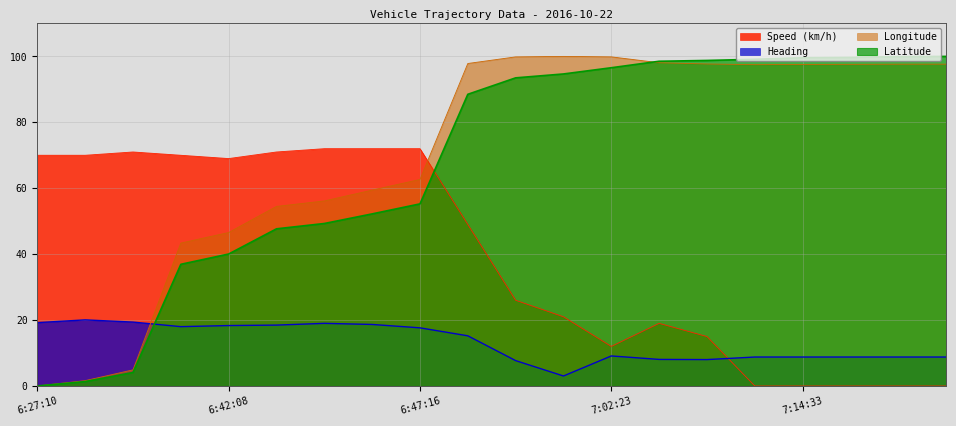

Reading right to left, what are all the values shown in this chart?

Speed (km/h): 7:41:12=0.0	7:32:40=0.0	7:17:32=0.0	7:14:33=0.0	7:08:26=0.0	7:05:05=15.0	7:04:40=19.0	7:02:23=12.0	7:01:34=21.0	7:00:41=26.0	6:59:10=49.0	6:47:16=72.0	6:46:33=72.0	6:45:13=72.0	6:44:51=71.0	6:42:08=69.0	6:41:26=70.0	6:28:59=71.0	6:27:58=70.0	6:27:10=70.0
Heading: 7:41:12=8.8	7:32:40=8.8	7:17:32=8.8	7:14:33=8.8	7:08:26=8.8	7:05:05=8.0	7:04:40=8.1	7:02:23=9.1	7:01:34=3.0	7:00:41=7.7	6:59:10=15.2	6:47:16=17.6	6:46:33=18.7	6:45:13=19.0	6:44:51=18.5	6:42:08=18.3	6:41:26=18.0	6:28:59=19.4	6:27:58=20.1	6:27:10=19.2
Longitude: 7:41:12=97.6	7:32:40=97.6	7:17:32=97.6	7:14:33=97.6	7:08:26=97.5	7:05:05=97.7	7:04:40=98.1	7:02:23=99.9	7:01:34=100.0	7:00:41=99.9	6:59:10=97.8	6:47:16=62.7	6:46:33=59.4	6:45:13=56.1	6:44:51=54.5	6:42:08=46.6	6:41:26=43.4	6:28:59=4.9	6:27:58=1.6	6:27:10=0.0
Latitude: 7:41:12=100.0	7:32:40=99.9	7:17:32=99.7	7:14:33=99.6	7:08:26=99.1	7:05:05=98.8	7:04:40=98.5	7:02:23=96.6	7:01:34=94.7	7:00:41=93.5	6:59:10=88.5	6:47:16=55.3	6:46:33=52.2	6:45:13=49.3	6:44:51=47.7	6:42:08=40.0	6:41:26=36.9	6:28:59=4.1	6:27:58=1.3	6:27:10=0.0